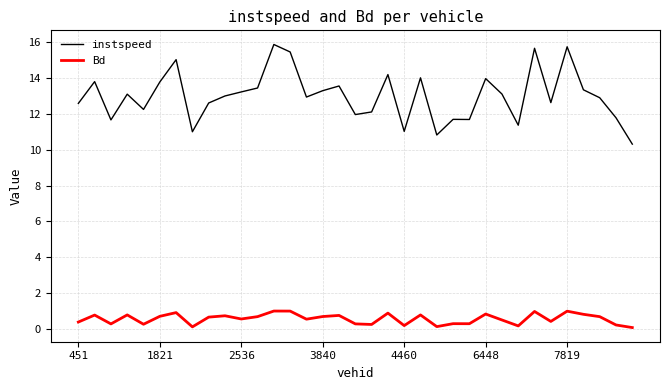

What is the maximum value shown in the chart?

15.9